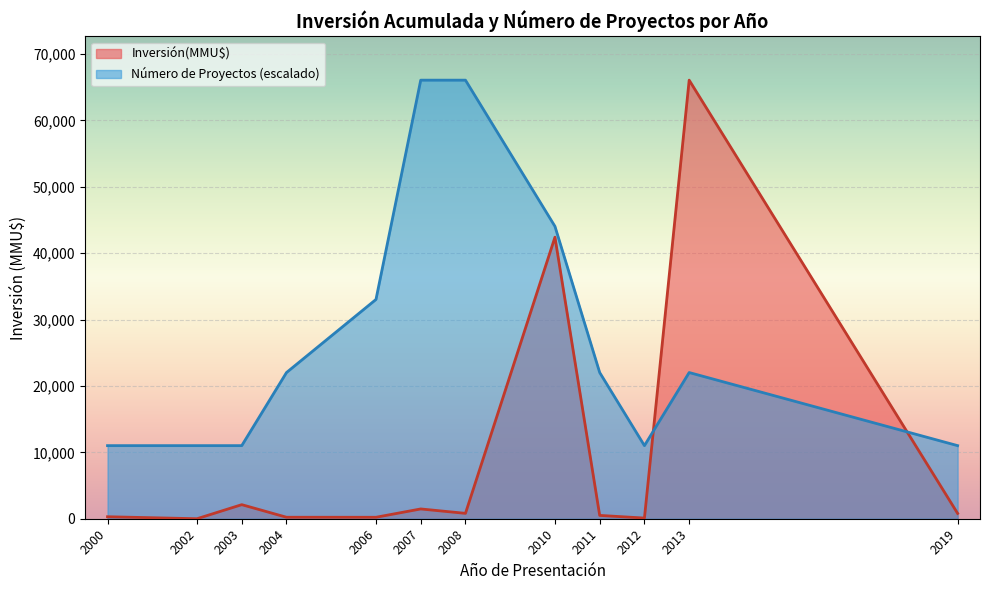

What are all the series names shown in the legend?

Inversión(MMU$), Número de Proyectos (escalado)